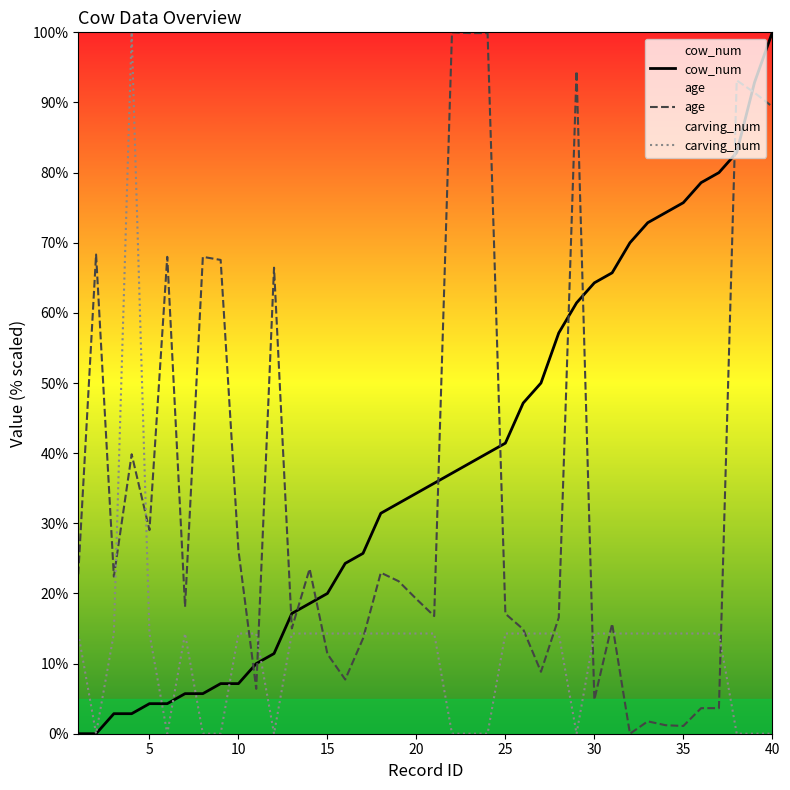

What is the difference between the highest and lowest values at 30?

59.4